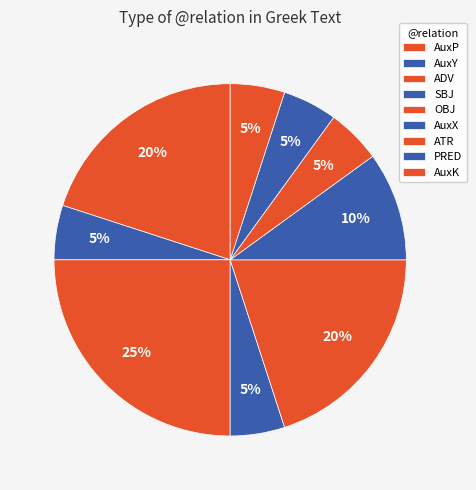

What portion of the pie excludes ATR?

95.0%